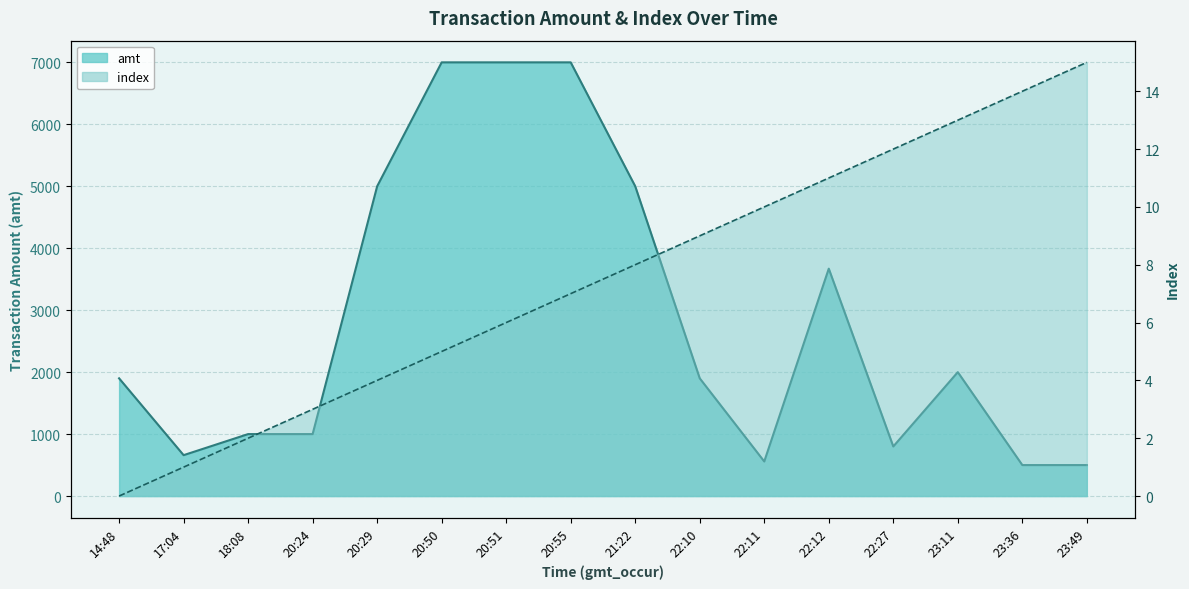

True or false: index and amt cross at least once.

False